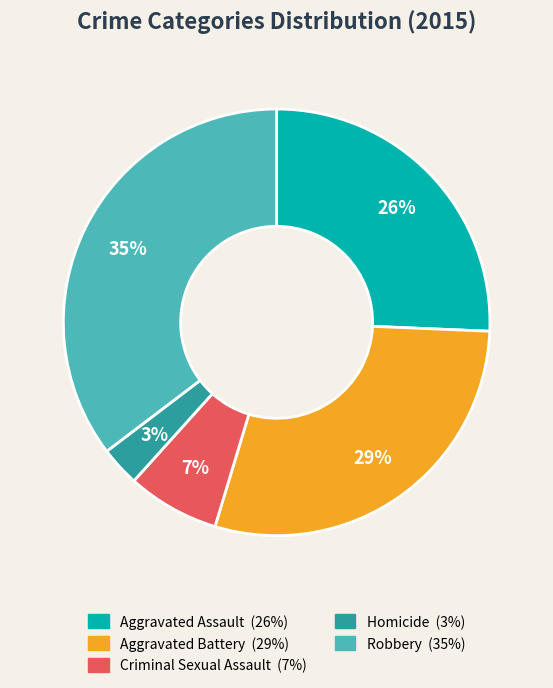

Is there any slice that represents more than half of the pie?

No